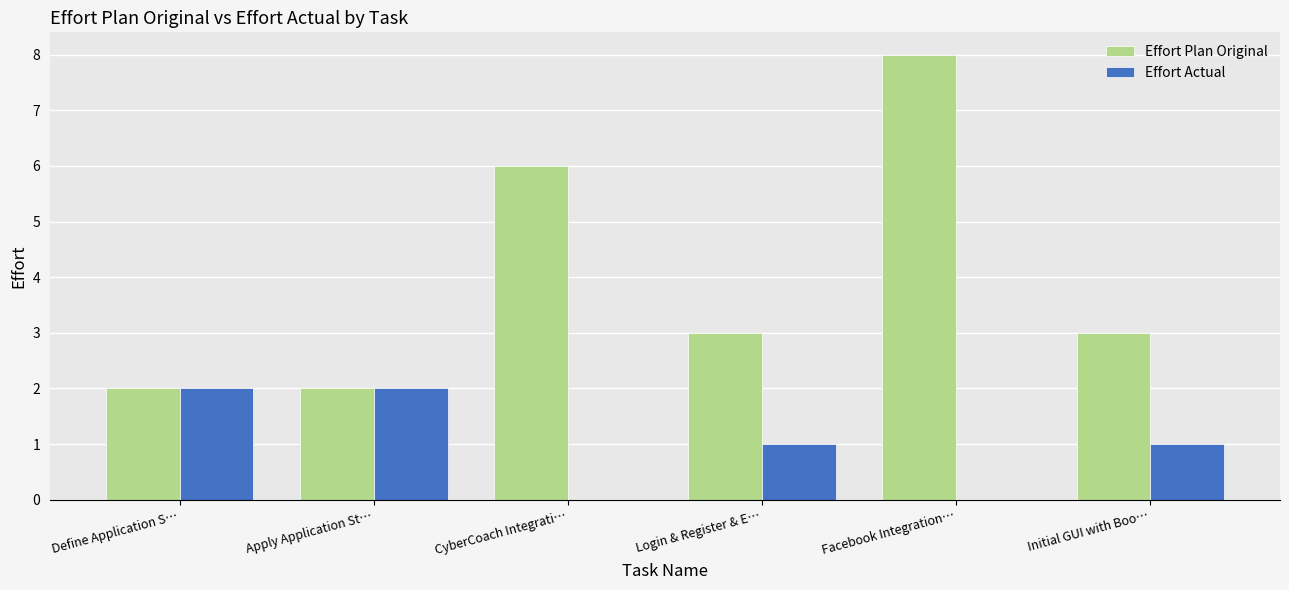

What are all the series names shown in the legend?

Effort Plan Original, Effort Actual